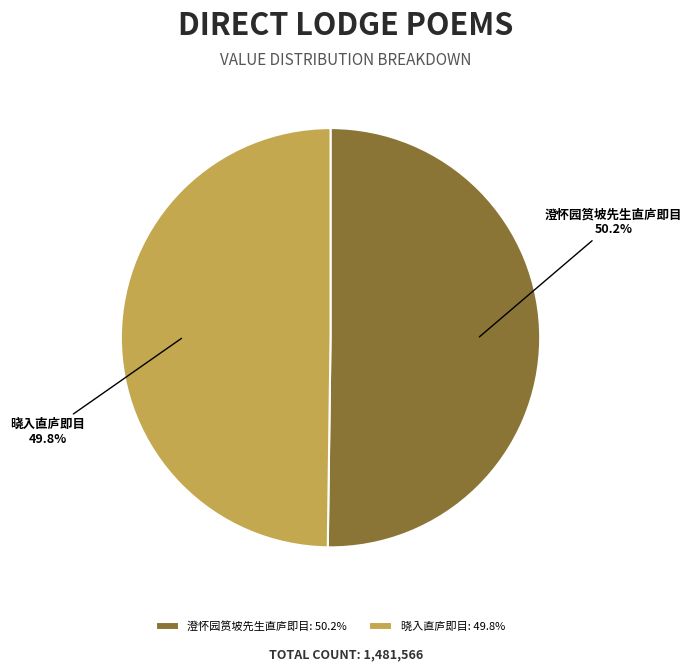

Is there any slice that represents more than half of the pie?

Yes